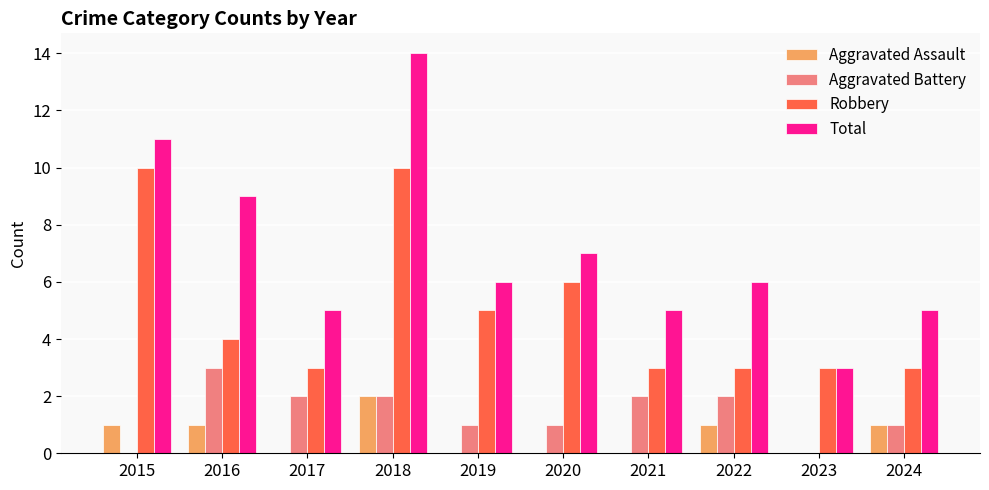

Which series has the largest total across all categories?

Total